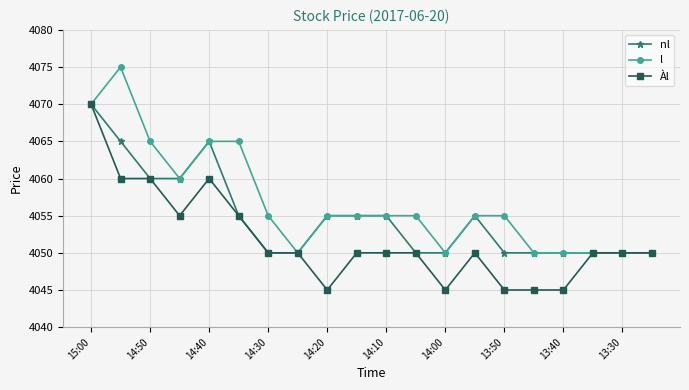

What is the smallest value displayed?

4045